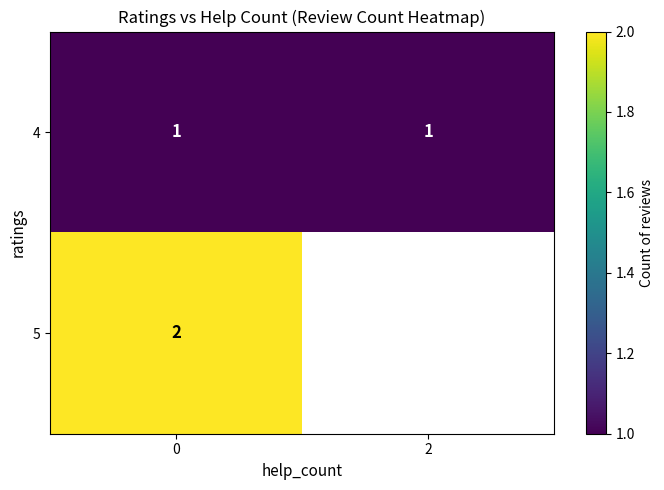

Is it true that 4 equals 2 at 2?

False